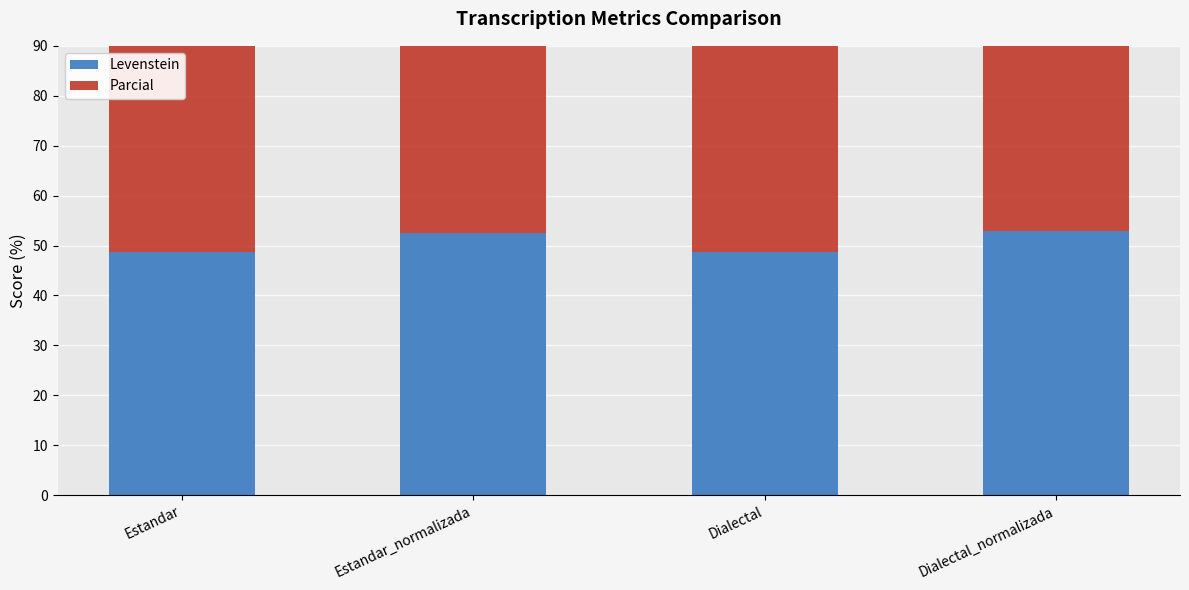

What is the difference between the maximum and minimum values in the Parcial series?

4.6